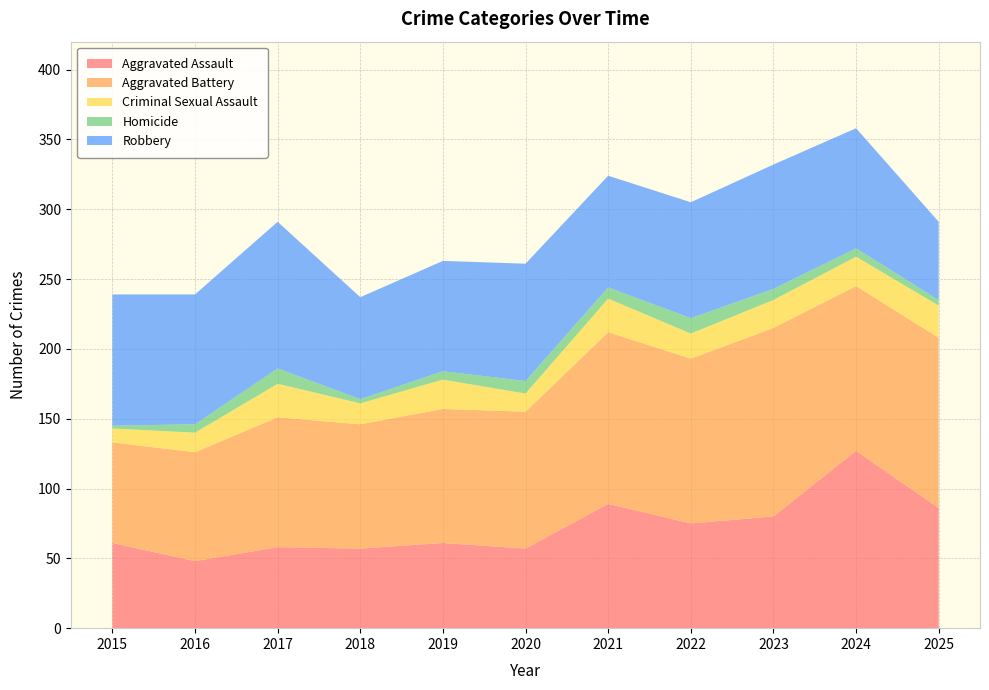

Reading left to right, extract all data points from this chart.

Aggravated Assault: 2015=61	2016=48	2017=58	2018=57	2019=61	2020=57	2021=89	2022=75	2023=80	2024=127	2025=86
Aggravated Battery: 2015=72	2016=78	2017=93	2018=89	2019=96	2020=98	2021=123	2022=118	2023=135	2024=118	2025=122
Criminal Sexual Assault: 2015=10	2016=14	2017=24	2018=15	2019=21	2020=13	2021=24	2022=18	2023=20	2024=21	2025=23
Homicide: 2015=2	2016=6	2017=11	2018=3	2019=6	2020=9	2021=8	2022=11	2023=8	2024=6	2025=4
Robbery: 2015=94	2016=93	2017=105	2018=73	2019=79	2020=84	2021=80	2022=83	2023=89	2024=86	2025=56